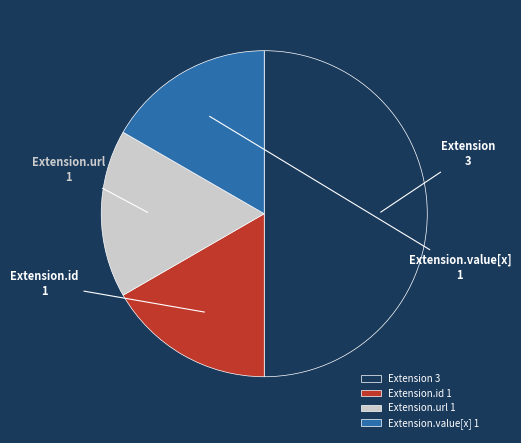

Combined, do Extension.value[x] and Extension.id account for over 50%?

No